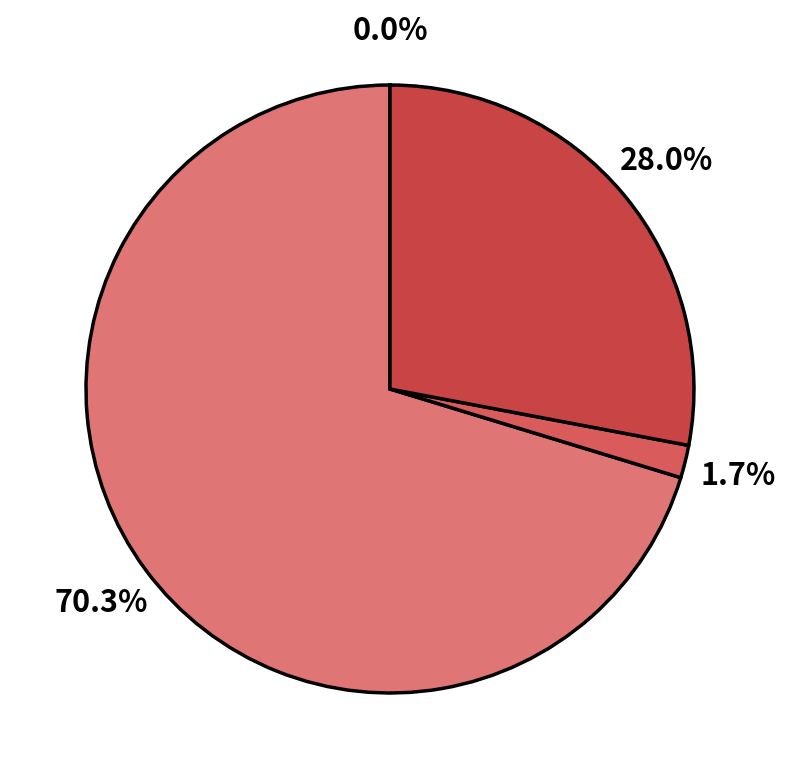

Which slice is the largest?

MAPE